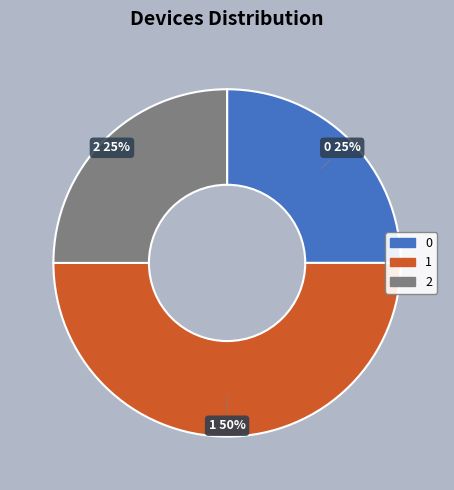

To the nearest percent, what is the difference between the 1 and 0 slice percentages?

25%